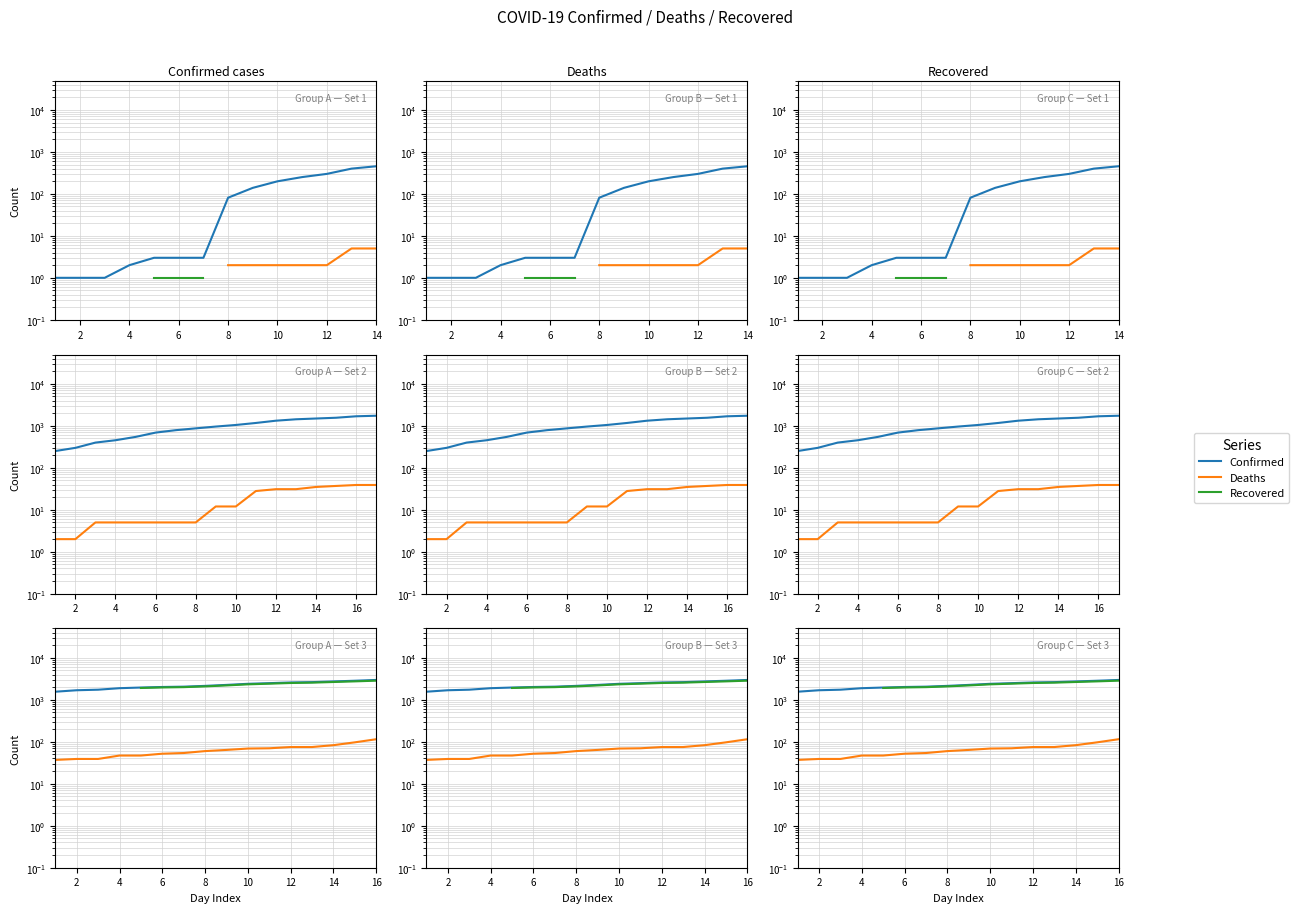

What is the total value across all series at 8?

4292.0